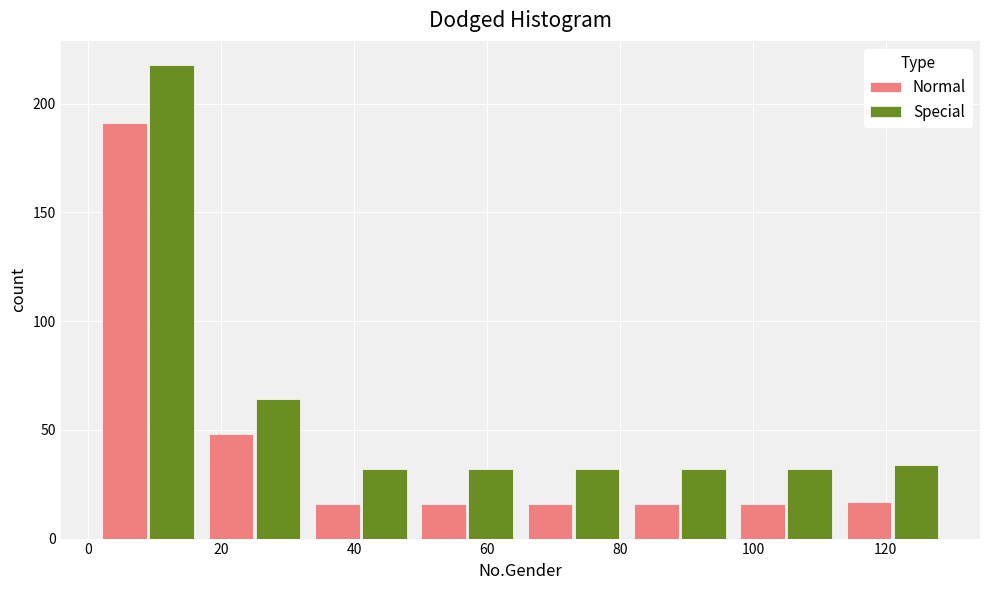

In the Special series, which range on the x-axis has the tallest bar?

1 to 17